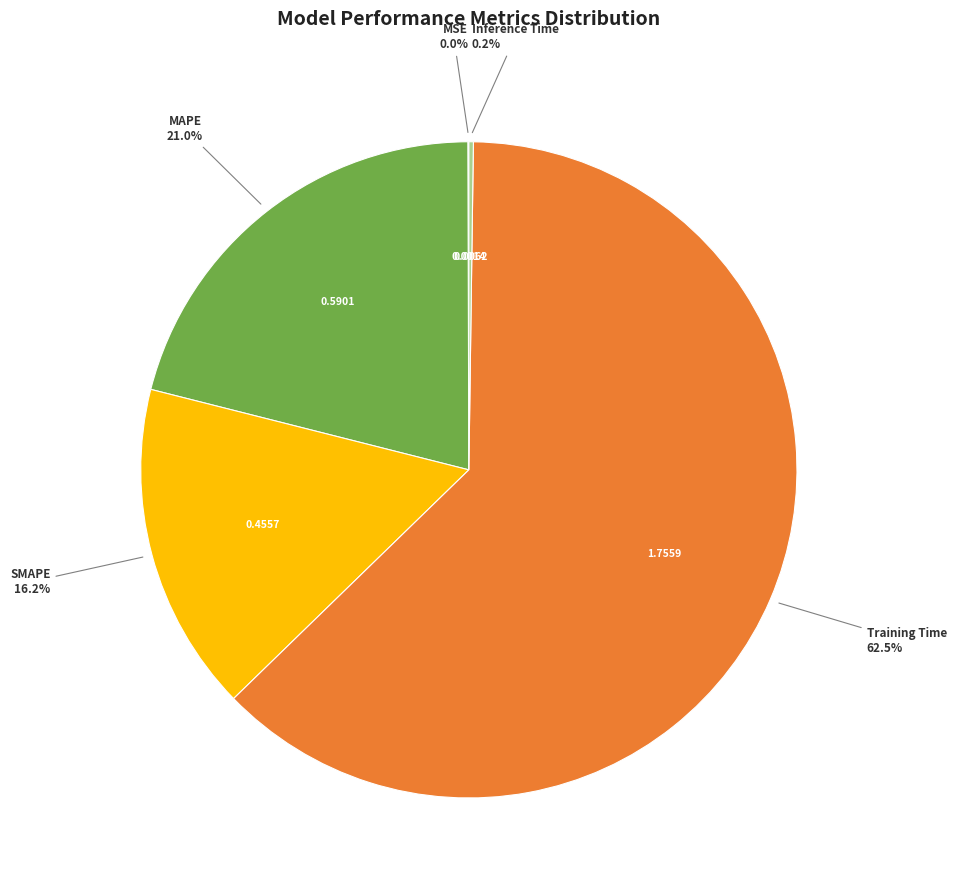

Which slice is the largest?

Training Time